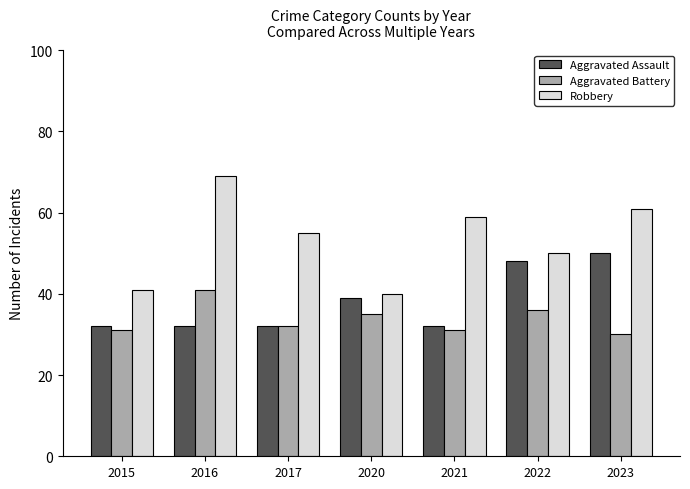

Which label corresponds to the smallest value in the chart?

2023